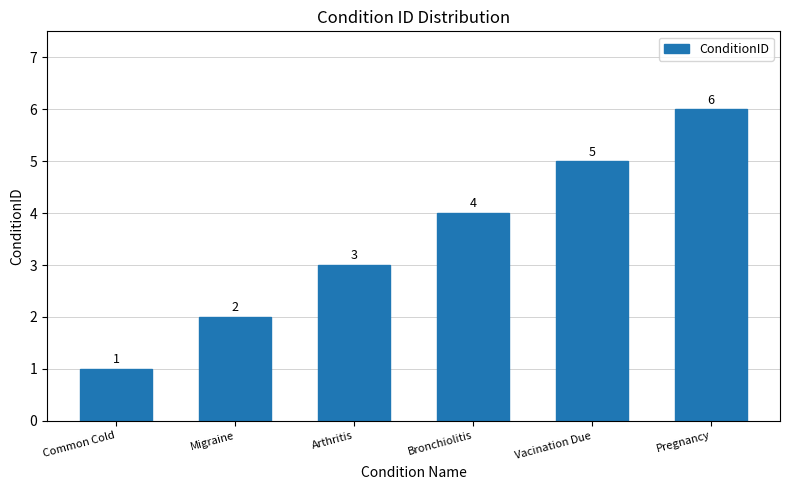

List the labels in order of value, largest first.

Pregnancy, Vacination Due, Bronchiolitis, Arthritis, Migraine, Common Cold